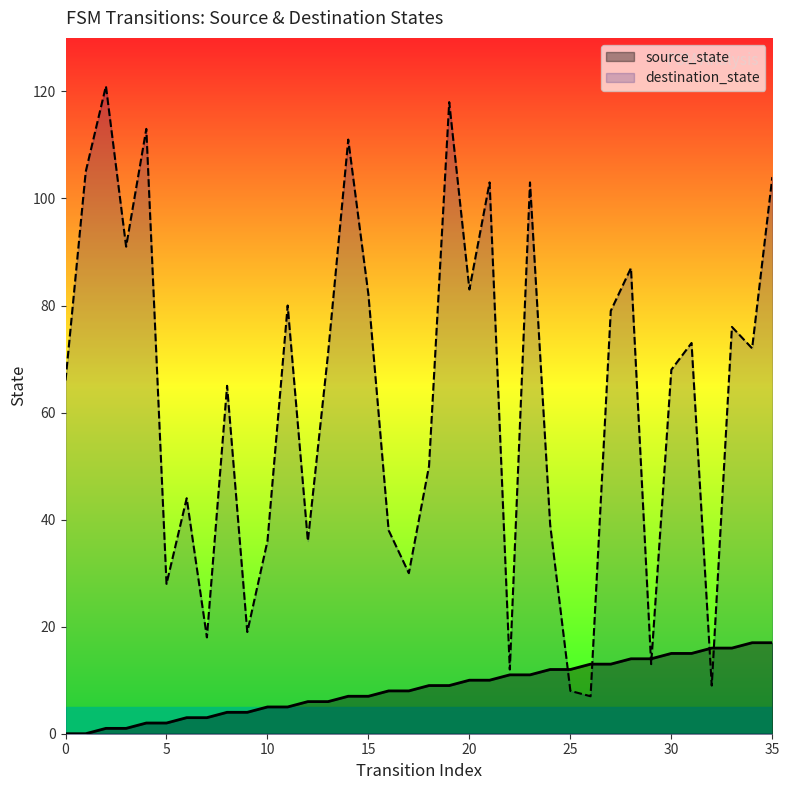

What is the total value across all series at 27?

92